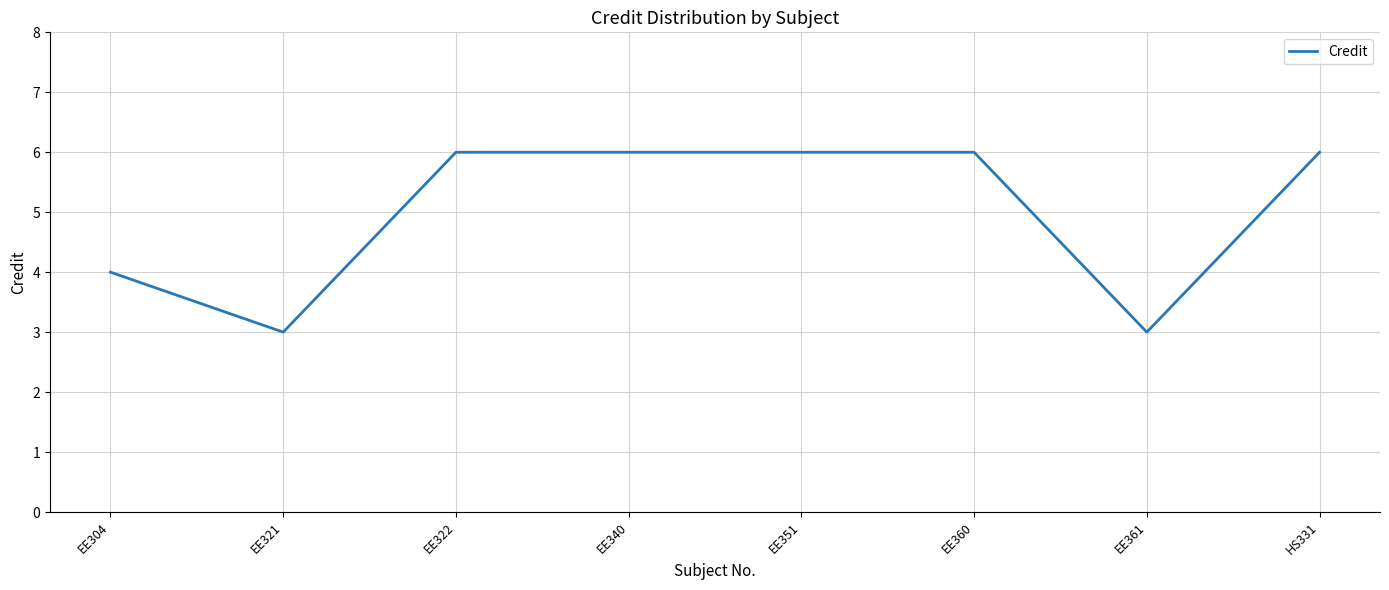

What is the minimum value shown in the chart?

3